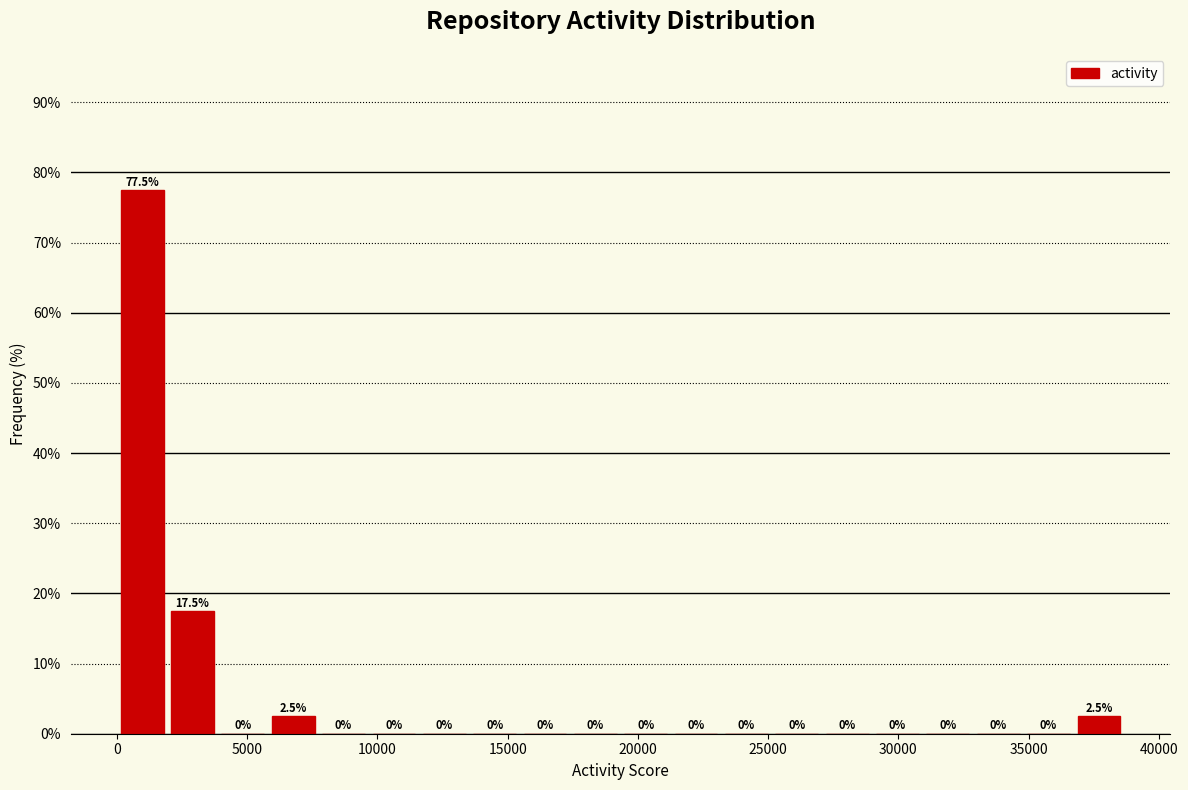

Around what value on the x-axis is the tallest bar? Give the approximate position of its centre, as read against the axis.

1000